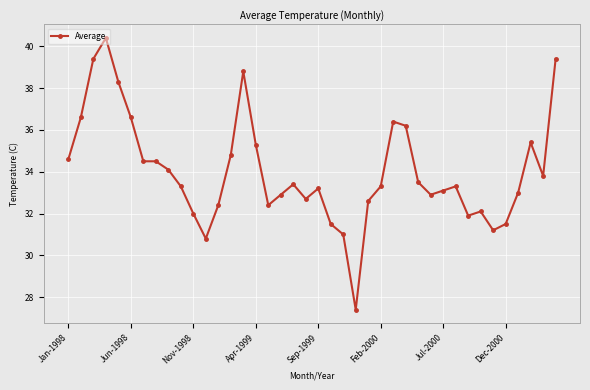

What is the sum of all values?

1360.5